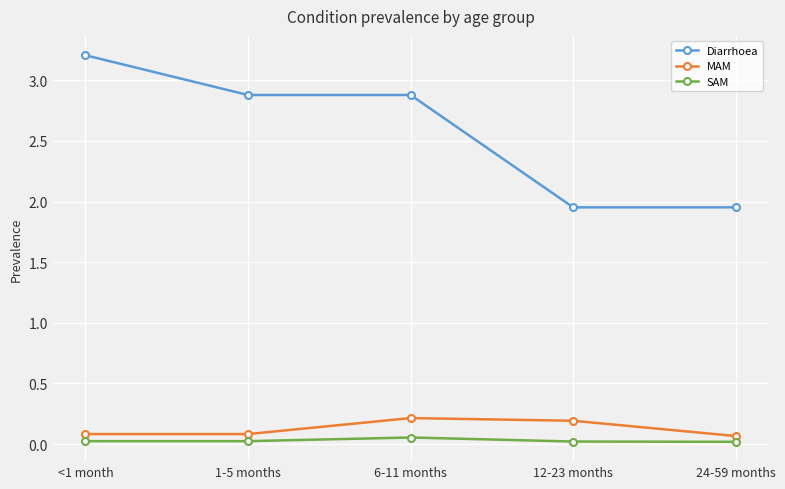

Which label corresponds to the largest value in the chart?

<1 month